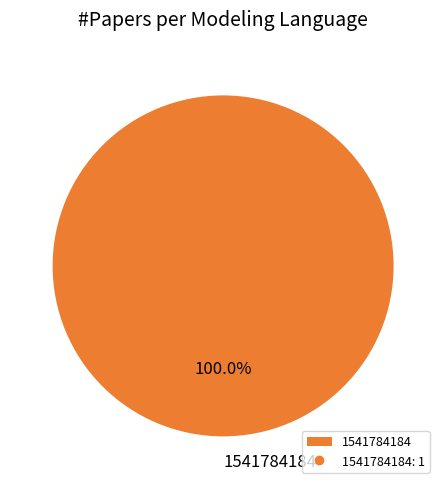

To the nearest percent, what percentage of the pie is 1541784184?

100%